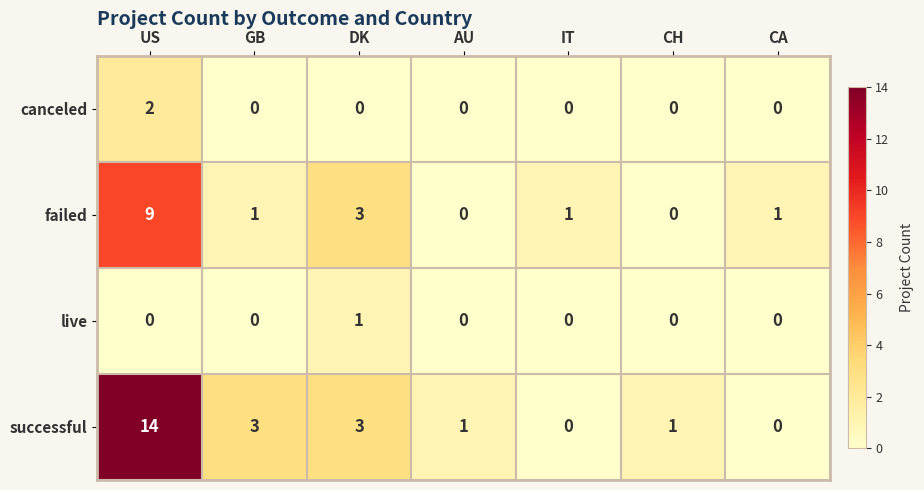

What is the difference between the maximum and minimum values in the successful series?

14